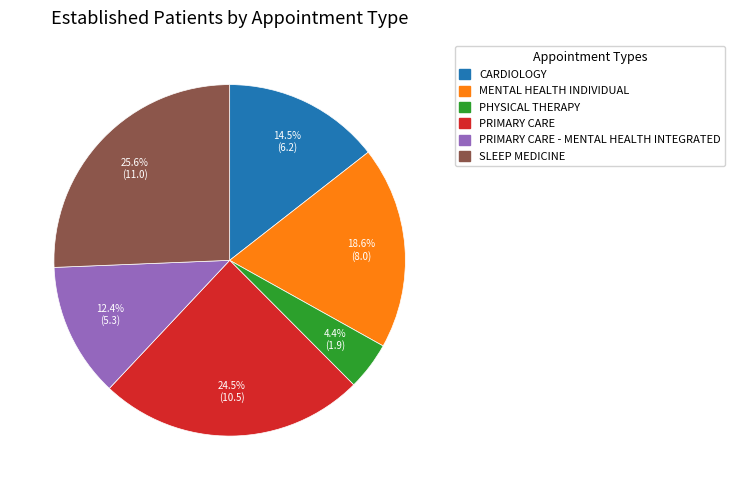

Is there any slice that represents more than half of the pie?

No